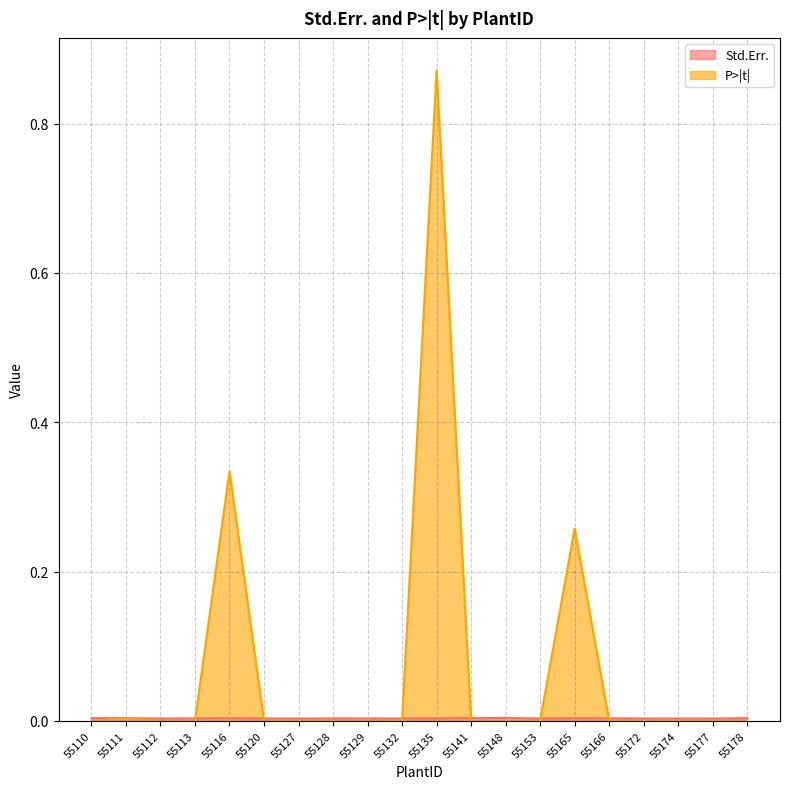

How many distinct data groups are displayed?

2